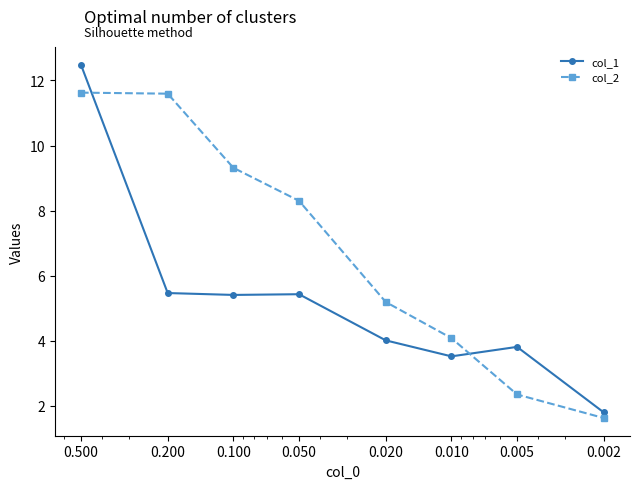

Where does the col_2 series first go above 8?

0.500